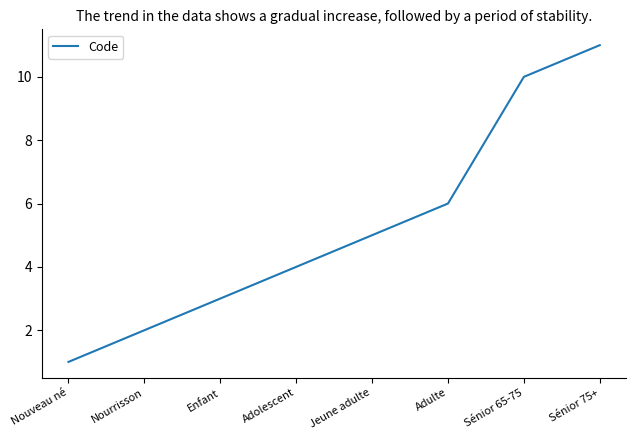

Which category has the highest value across all series?

Sénior 75+